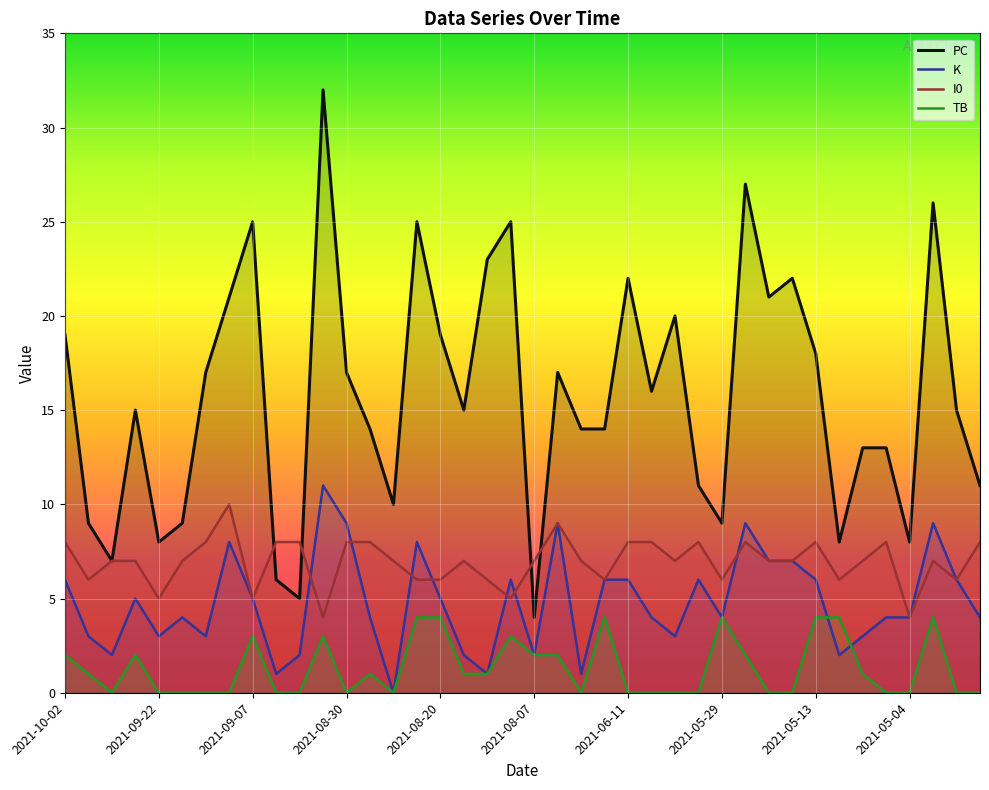

What is the average value of the PC series?

16